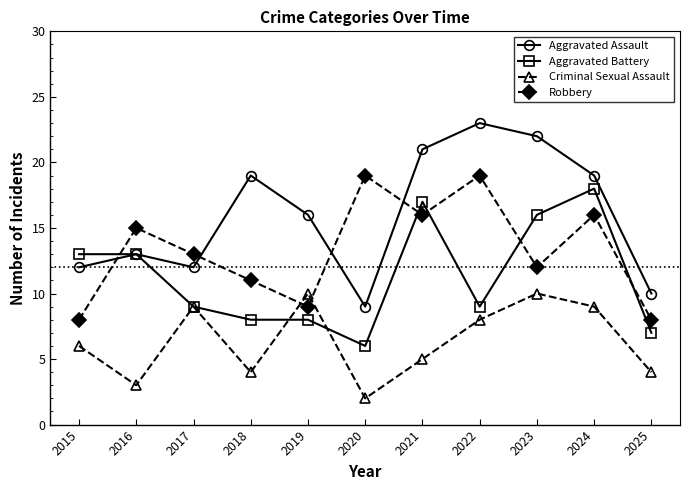

True or false: Robbery and Criminal Sexual Assault cross at least once.

True